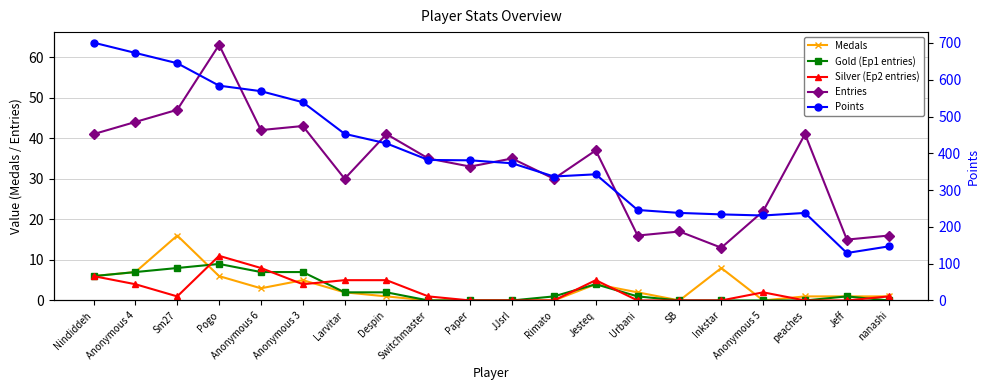

Which label corresponds to the largest value in the chart?

Nindiddeh